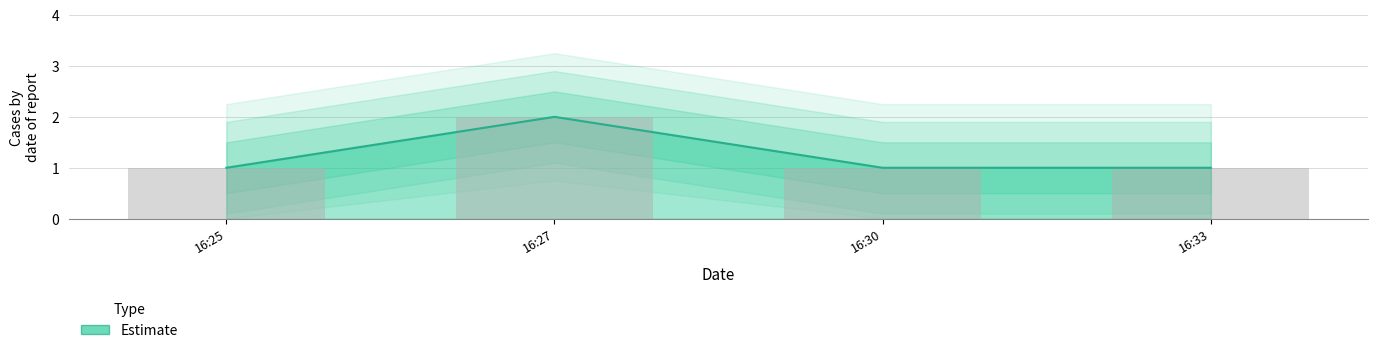

Is it true that the value at 16:30 is 1?

True